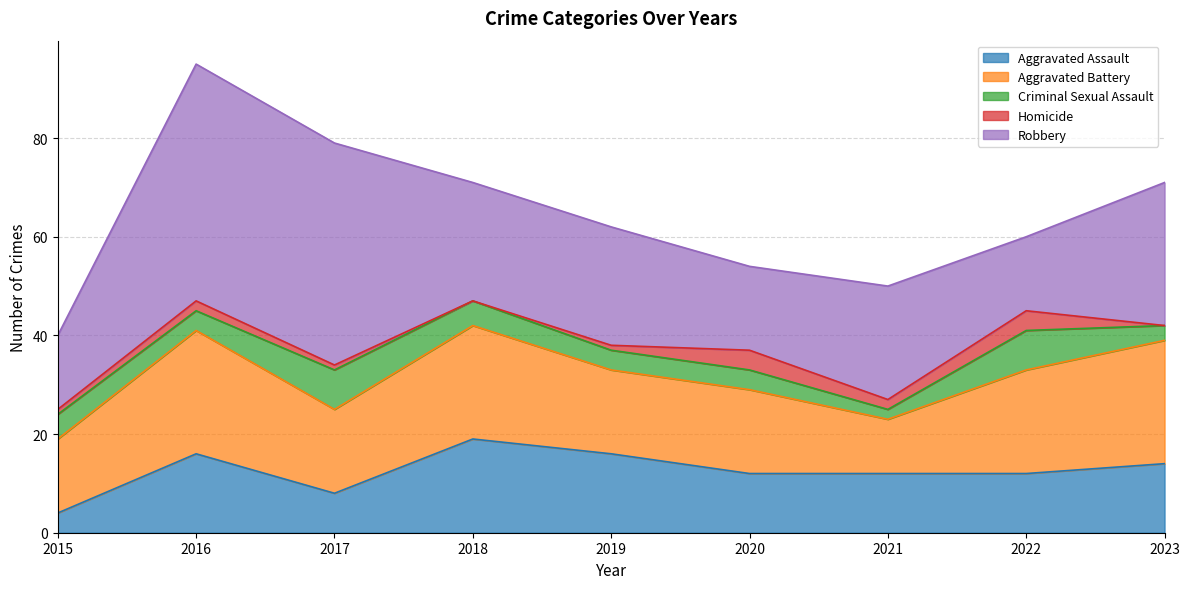

What is the sum of the Robbery values at 2015 and 2018?

39